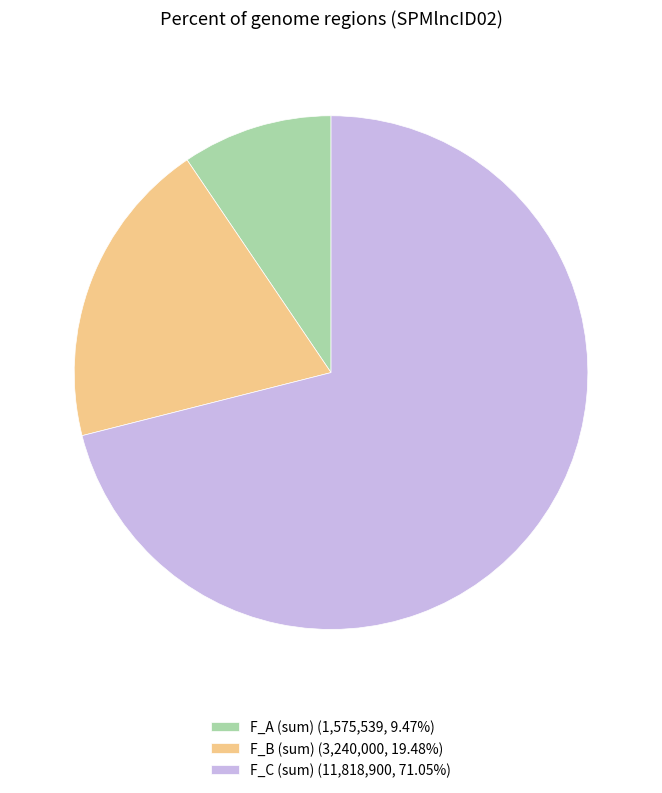

Is there any slice that represents more than half of the pie?

Yes